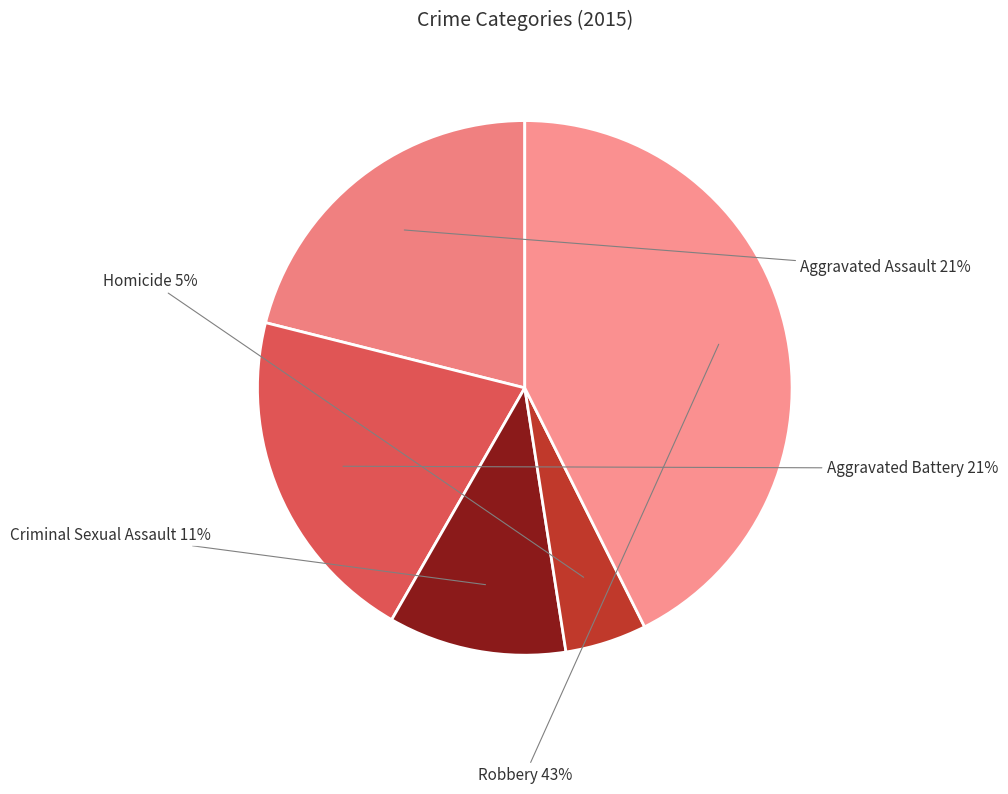

Do Aggravated Assault and Criminal Sexual Assault together represent more than half of the pie?

No